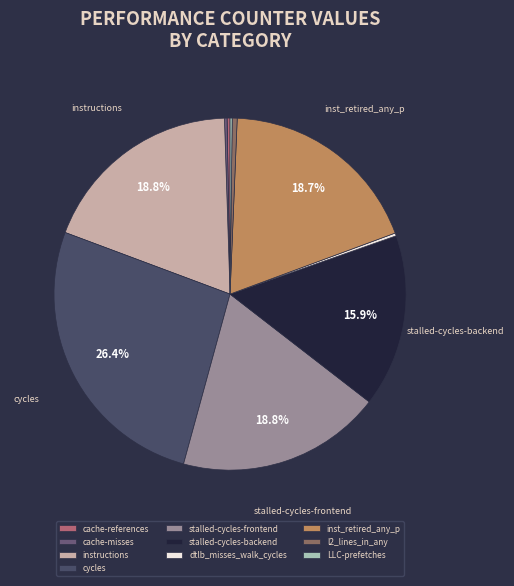

Between inst_retired_any_p and l2_lines_in_any, which is larger?

inst_retired_any_p